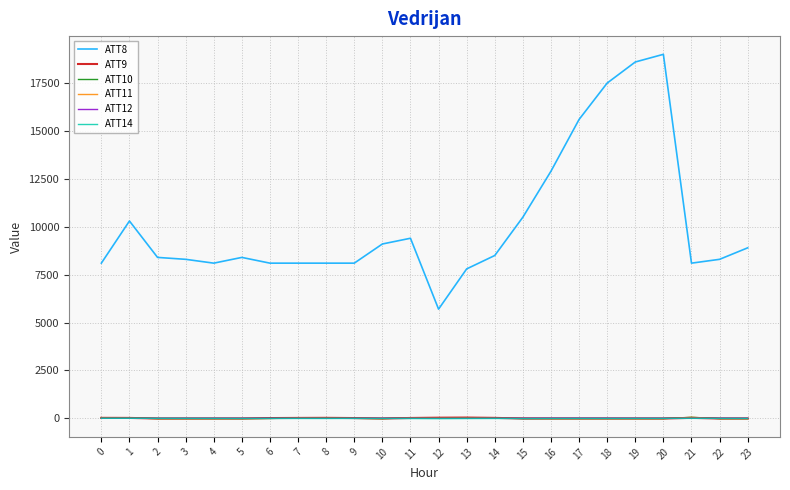

True or false: ATT9 and ATT8 intersect in this chart.

False